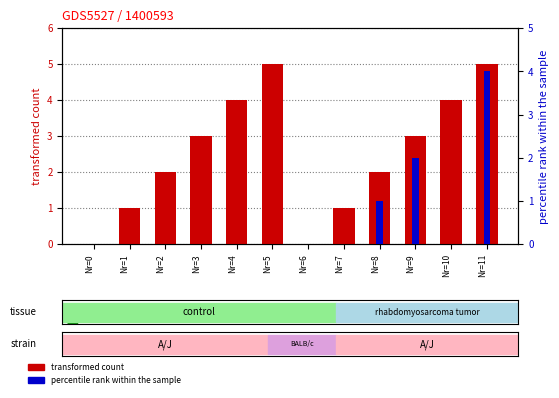

What is the value of the transformed count bar at the 11th from the left?

4